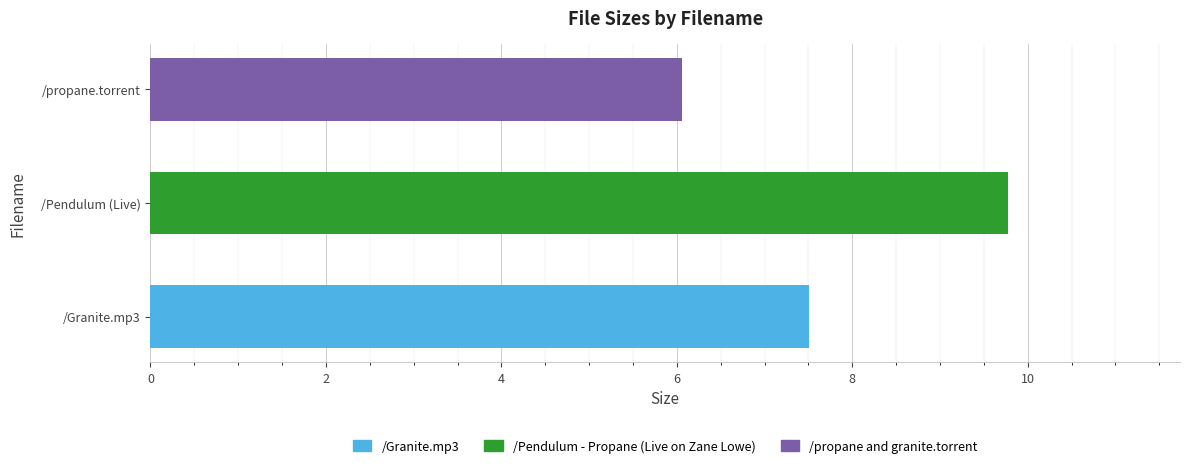

What is the change in value from /Granite.mp3 to /propane.torrent?

-1.5